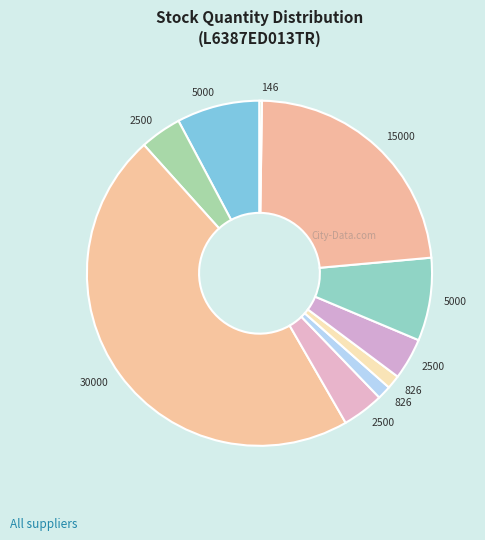

How many segments does this pie chart have?

10